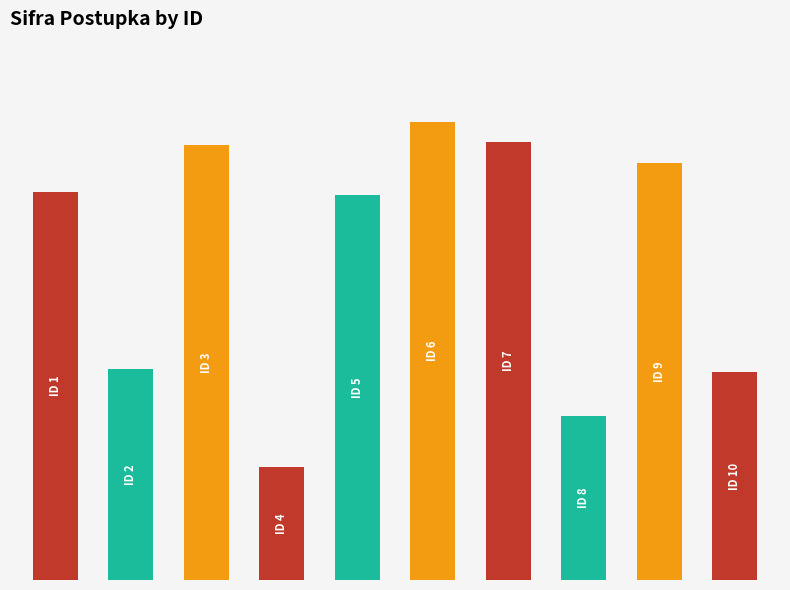

What is the maximum value shown in the chart?

91004